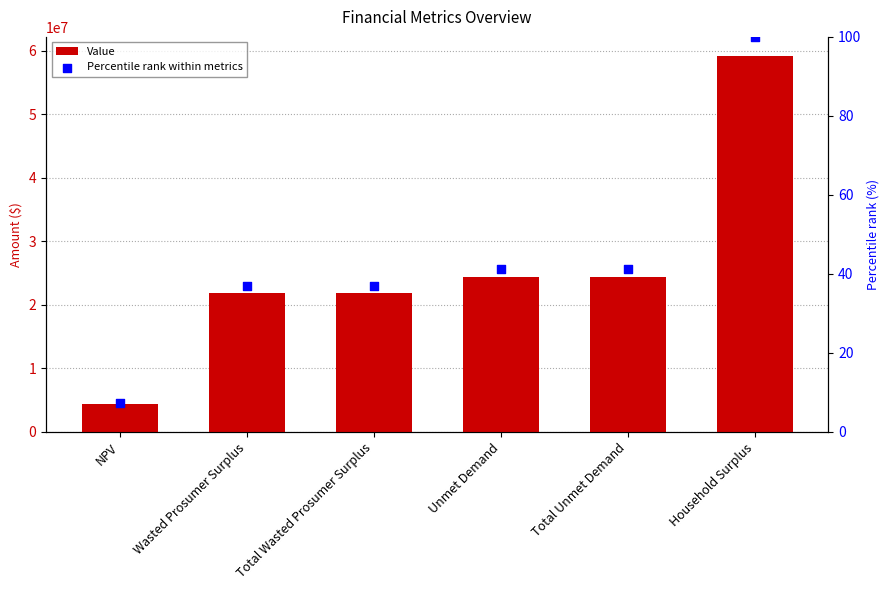

Which series reaches the minimum Y coordinate?

Percentile rank within metrics